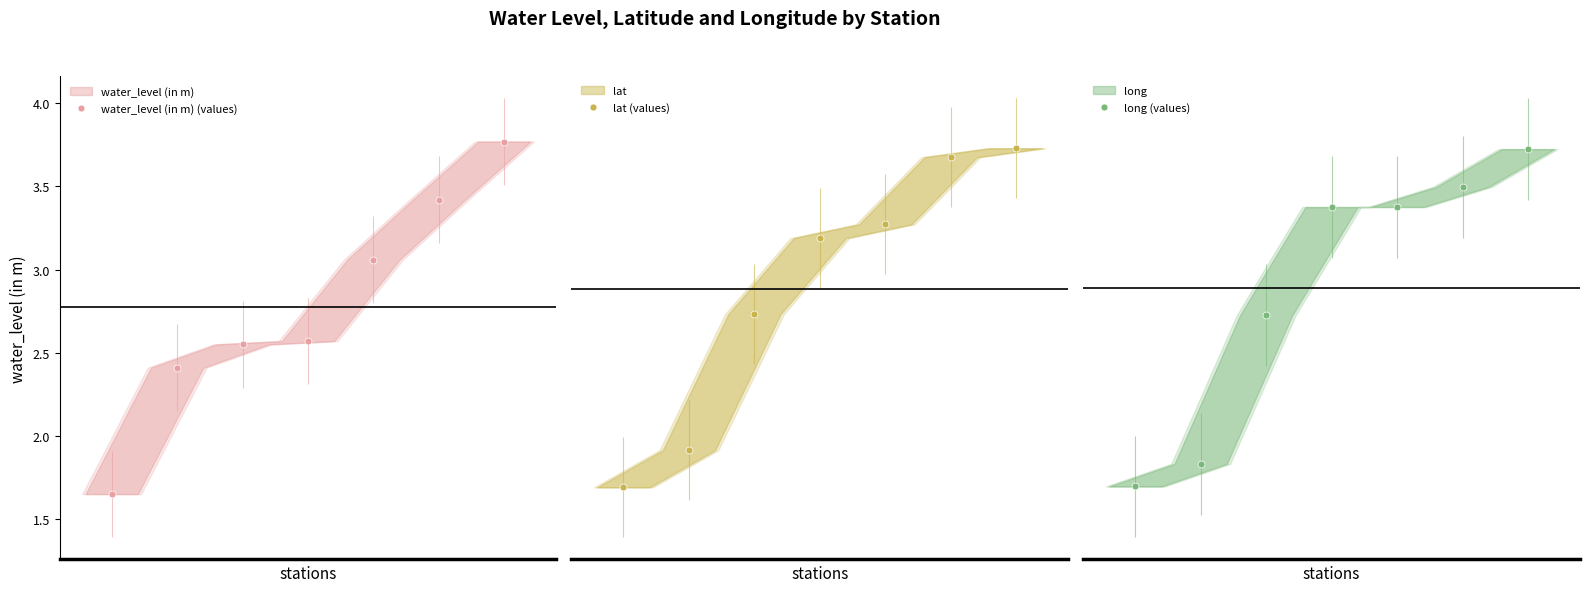

What is the difference between the maximum and minimum values in the water_level (in m) (values) series?

2.1